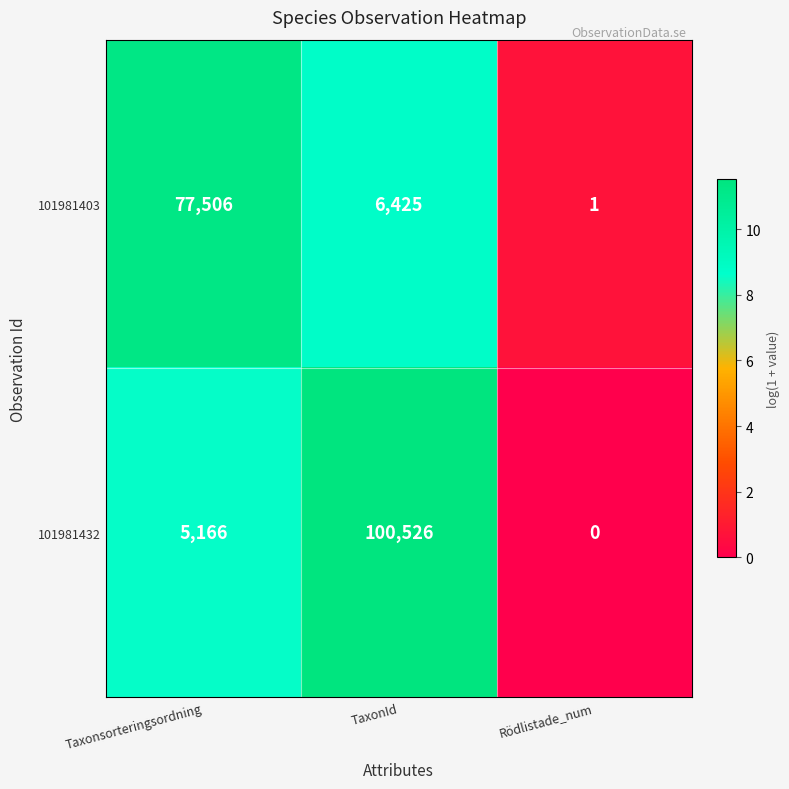

What value does the 101981432 series have at TaxonId?

11.5